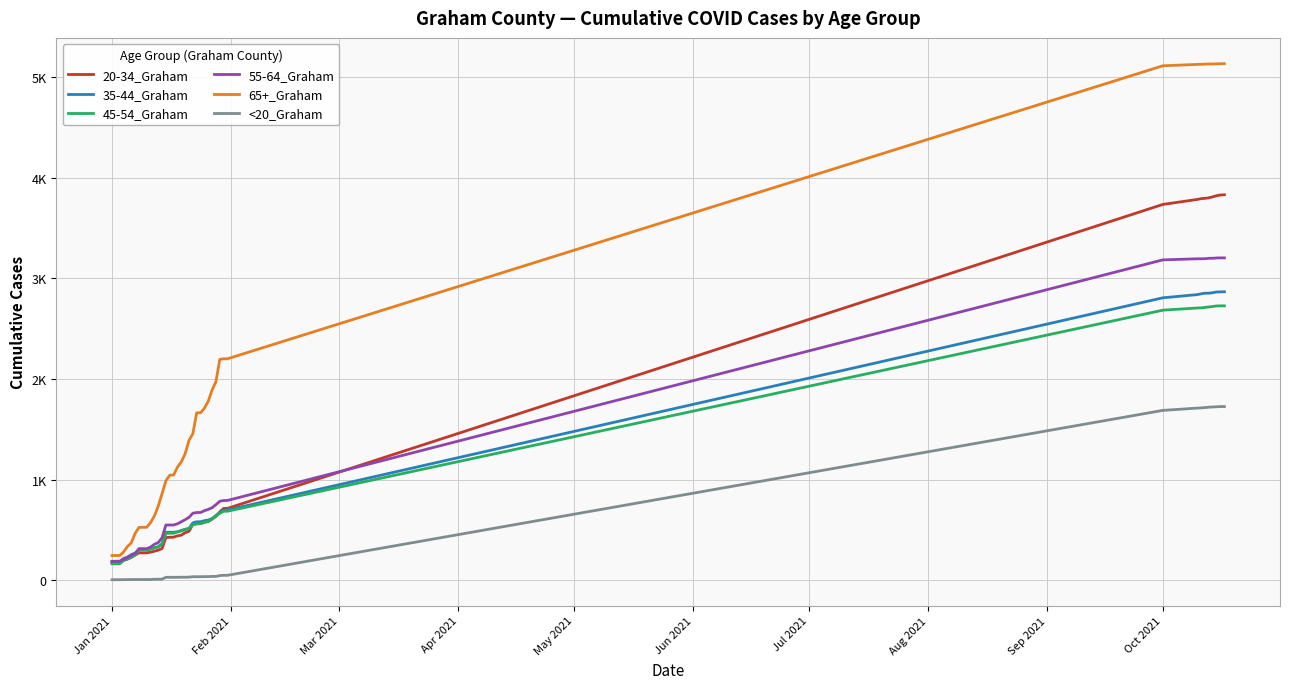

True or false: 45-54_Graham and 65+_Graham cross at least once.

False